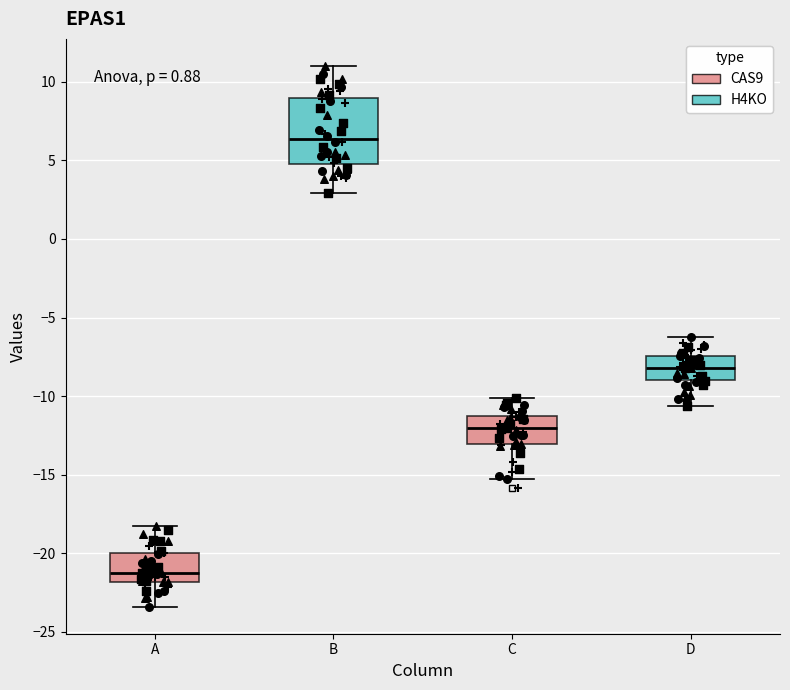

Reading left to right, transcribe this box plot: for each box, give where its median line is, the range the box spans, and where its two whiskers end, as read against the y-axis. The values are not printed on the chart, so give them approximately, as read against the axis.

A: median -21.0, box -22.0 to -20.0, whiskers -23.5 to -18.0
B: median 6.5, box 5.0 to 9.0, whiskers 3.0 to 11.0
C: median -12.0, box -13.0 to -11.0, whiskers -15.0 to -10.0
D: median -8.0, box -9.0 to -7.5, whiskers -10.5 to -6.5